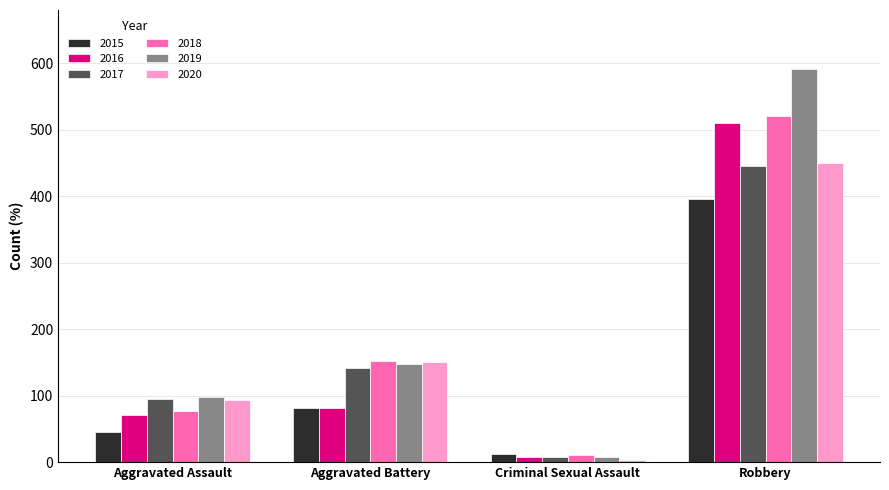

What is the minimum value for 2019?

8